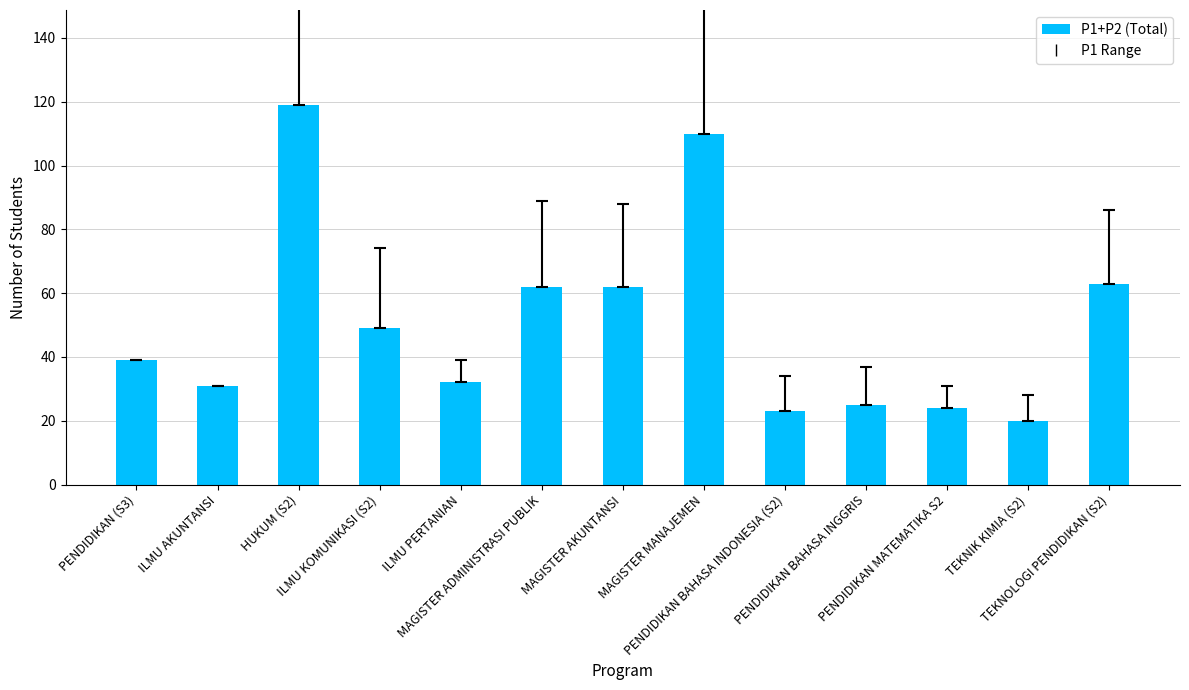

The value at PENDIDIKAN BAHASA INDONESIA (S2) is 23. True or false?

True